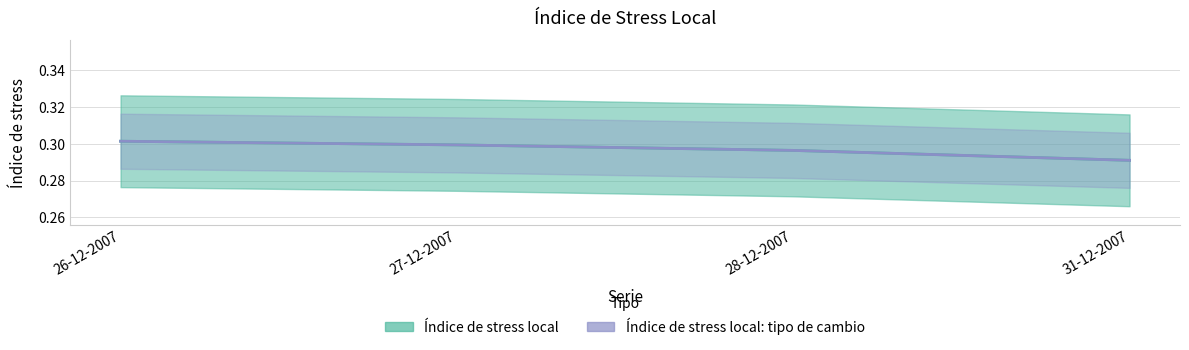

The Índice de stress local series shows 0.4 at 28-12-2007. True or false?

False